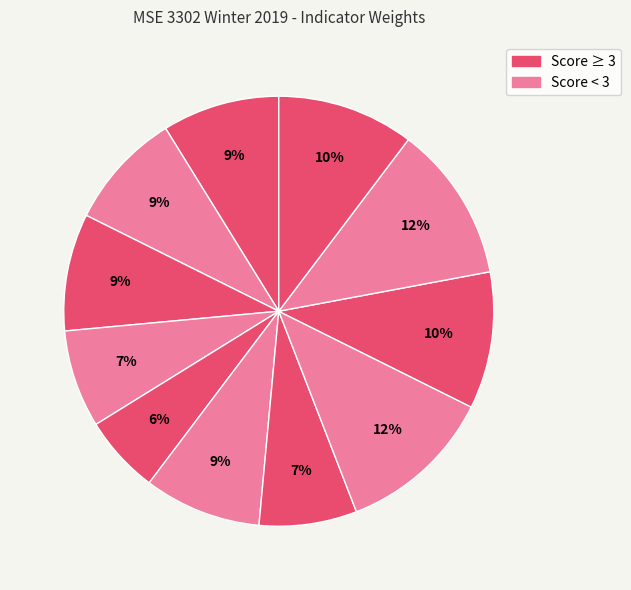

To the nearest percent, what is the average slice percentage?

9%